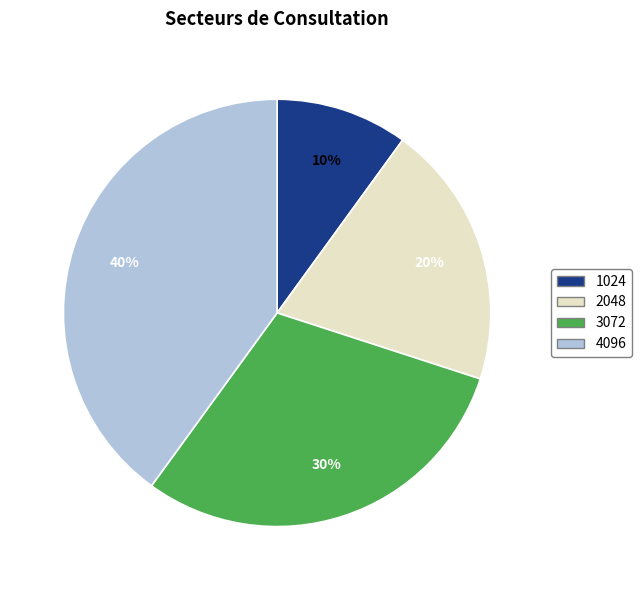

True or false: 2048 accounts for 10% of the total.

False